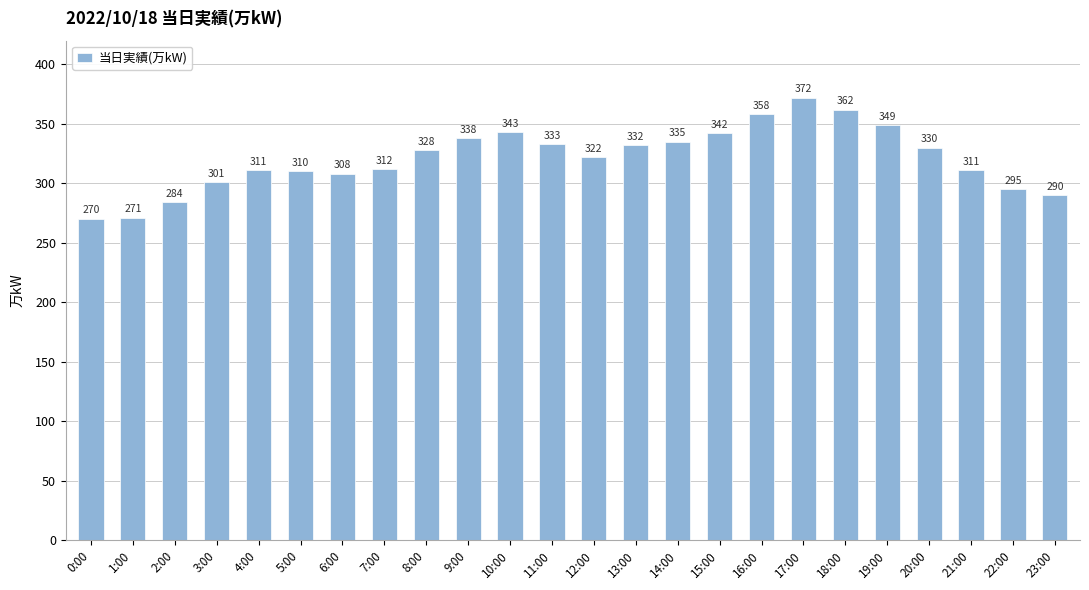

What is the greatest value displayed?

372